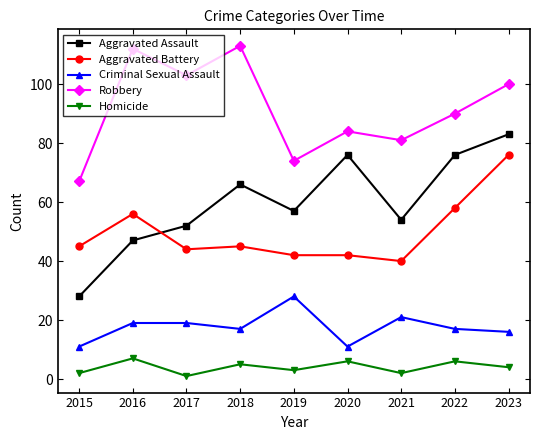

Reading right to left, what are all the values shown in this chart?

Aggravated Assault: 83	76	54	76	57	66	52	47	28
Aggravated Battery: 76	58	40	42	42	45	44	56	45
Criminal Sexual Assault: 16	17	21	11	28	17	19	19	11
Robbery: 100	90	81	84	74	113	103	112	67
Homicide: 4	6	2	6	3	5	1	7	2